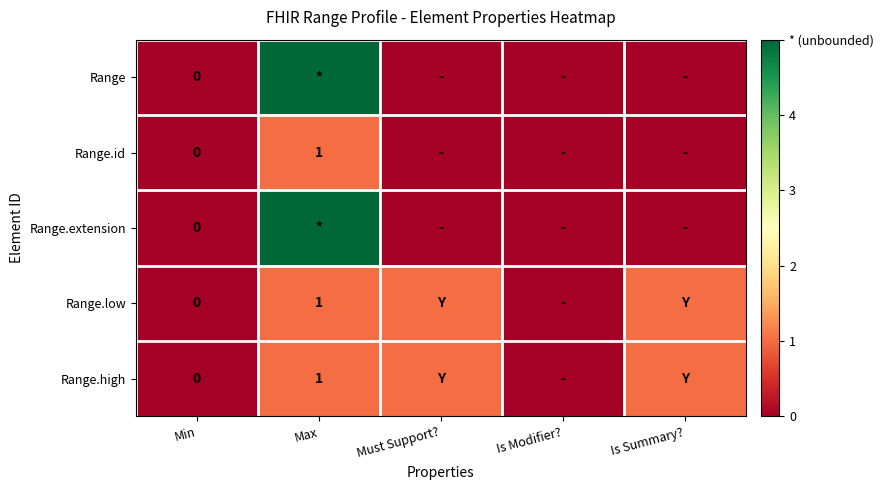

How many series are shown in this chart?

5